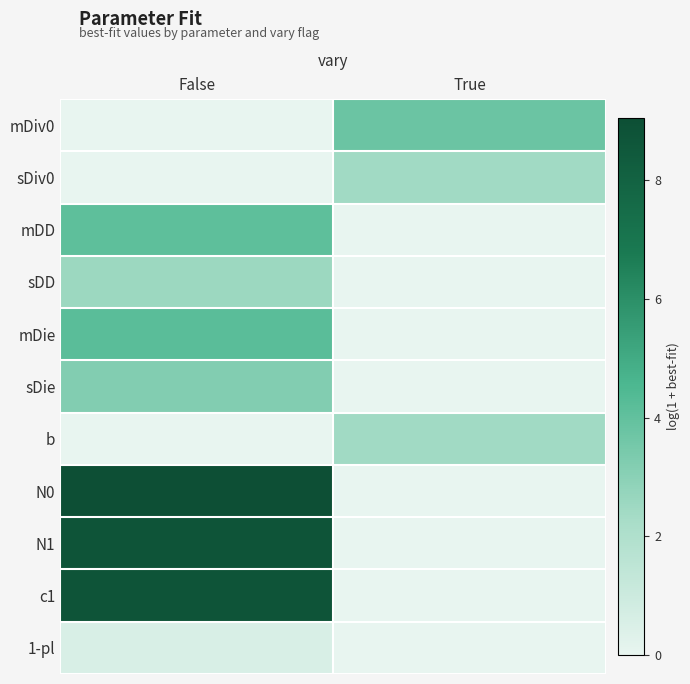

At which category is the sum across all series the highest?

False